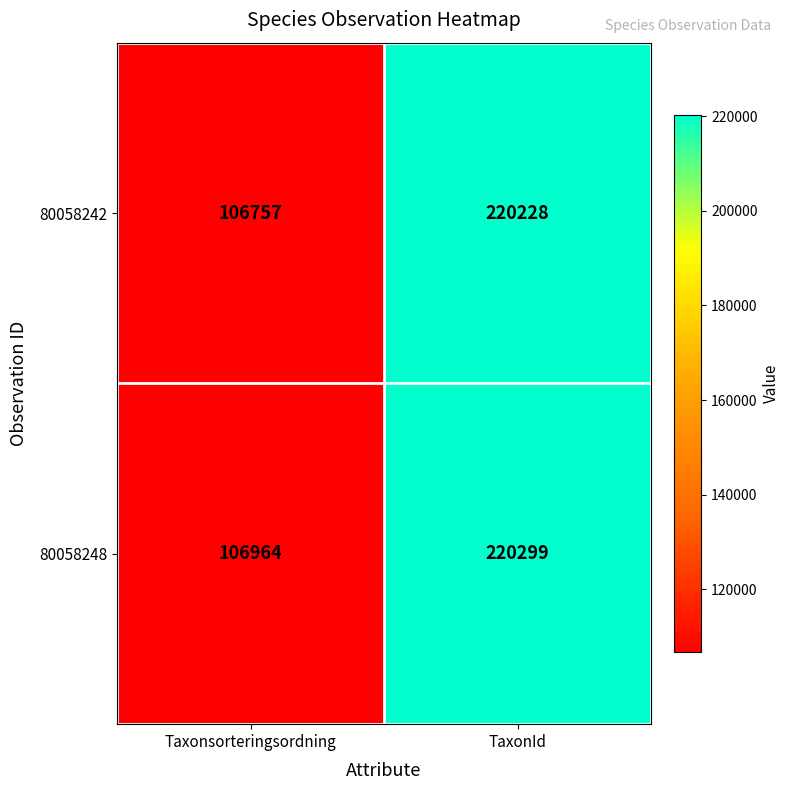

At which category does the chart reach its minimum across all series?

Taxonsorteringsordning